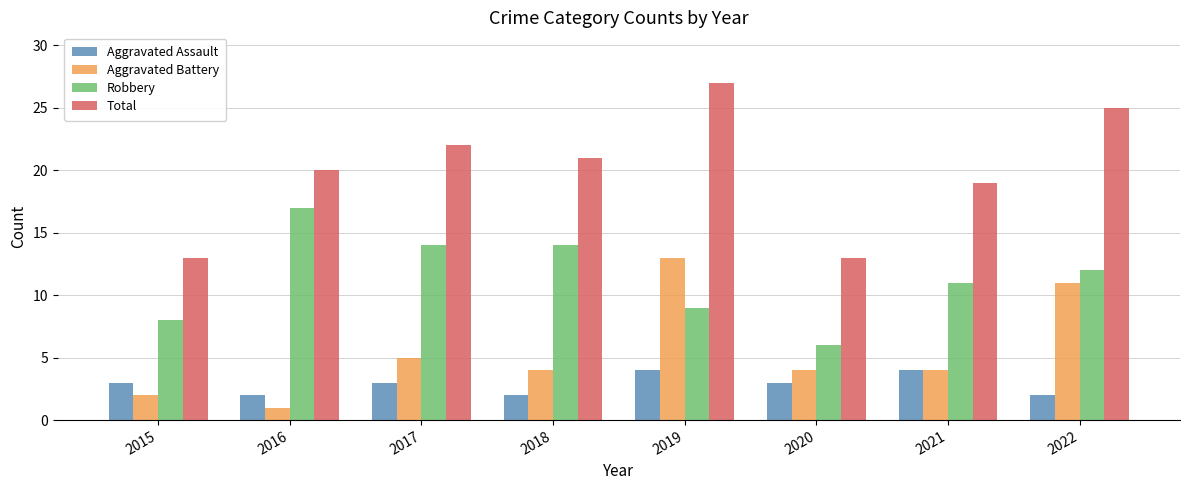

Reading left to right, extract all data points from this chart.

Aggravated Assault: 2015=3	2016=2	2017=3	2018=2	2019=4	2020=3	2021=4	2022=2
Aggravated Battery: 2015=2	2016=1	2017=5	2018=4	2019=13	2020=4	2021=4	2022=11
Robbery: 2015=8	2016=17	2017=14	2018=14	2019=9	2020=6	2021=11	2022=12
Total: 2015=13	2016=20	2017=22	2018=21	2019=27	2020=13	2021=19	2022=25